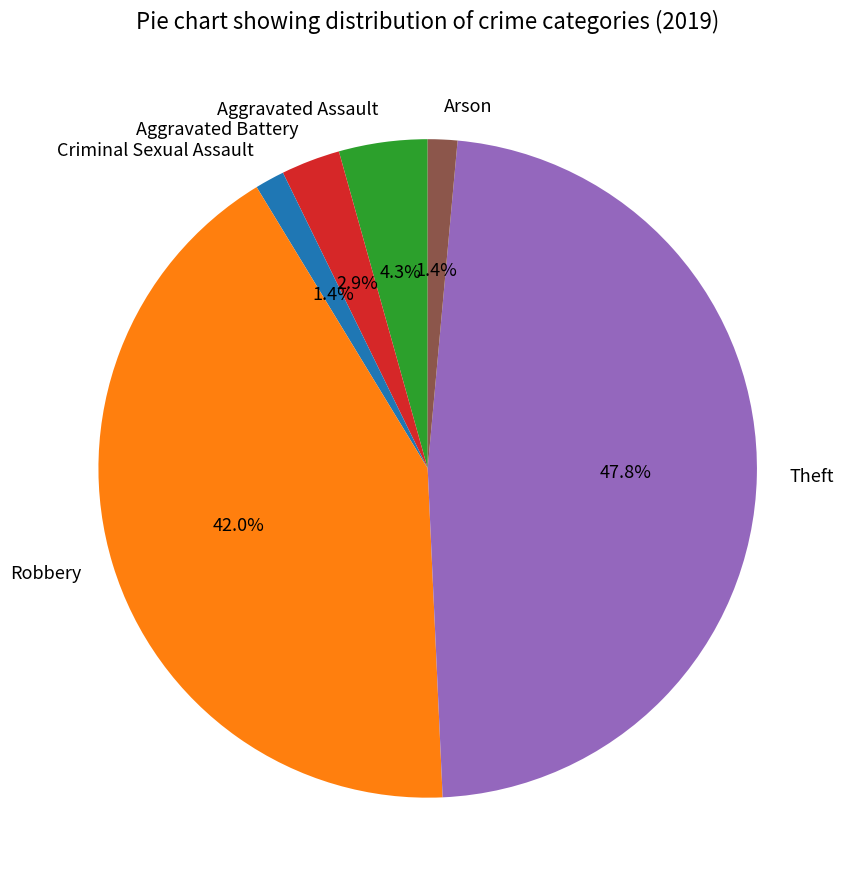

Do Aggravated Battery and Theft together represent more than half of the pie?

Yes